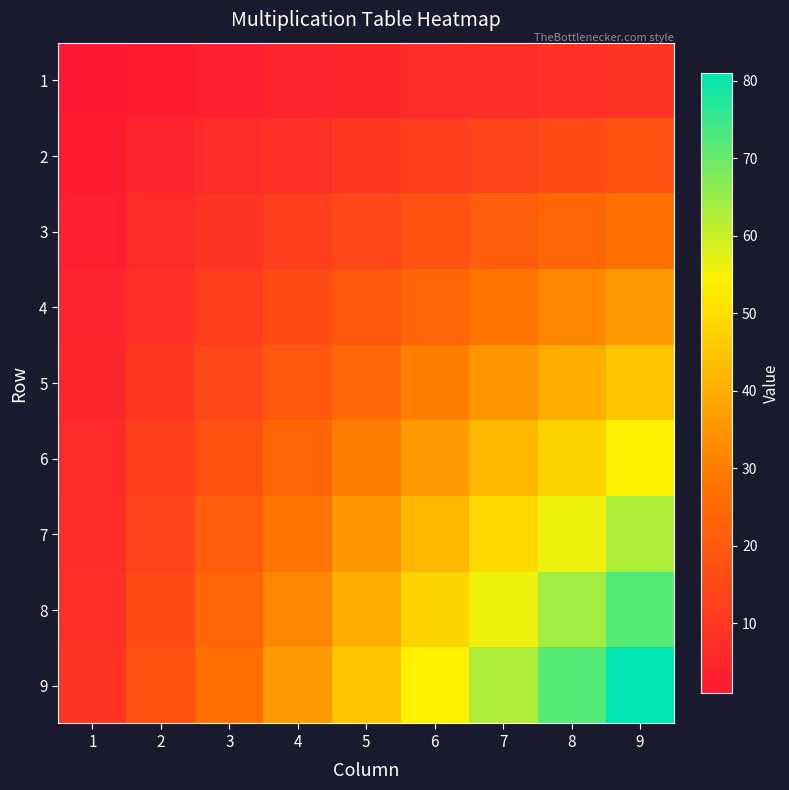

What is the difference between the highest and lowest values at 1?

8